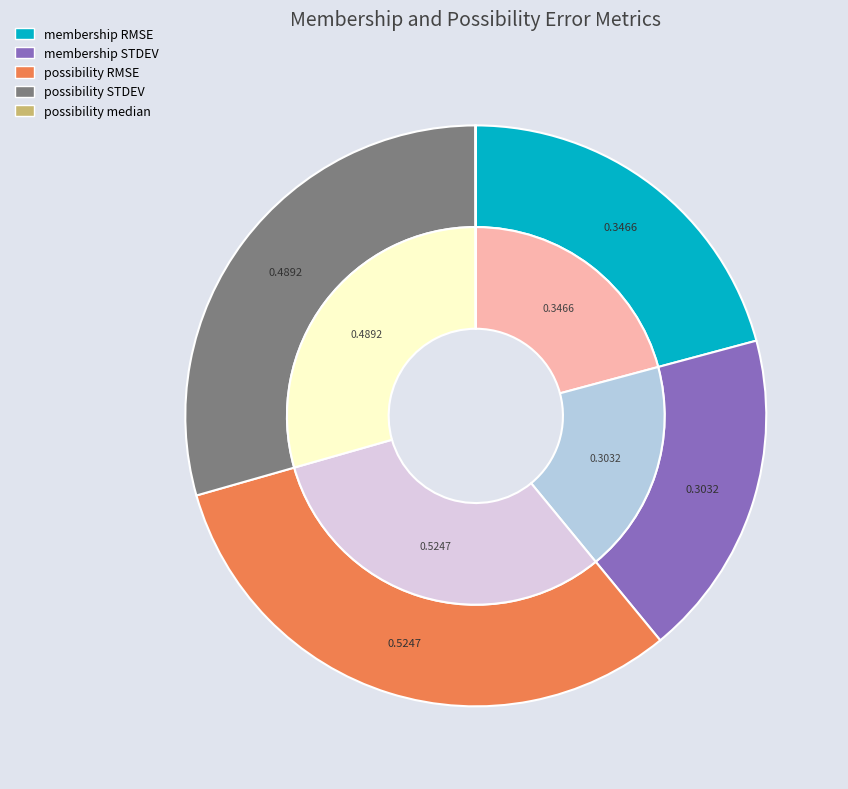

To the nearest percent, what percentage of the pie is possibility RMSE?

32%